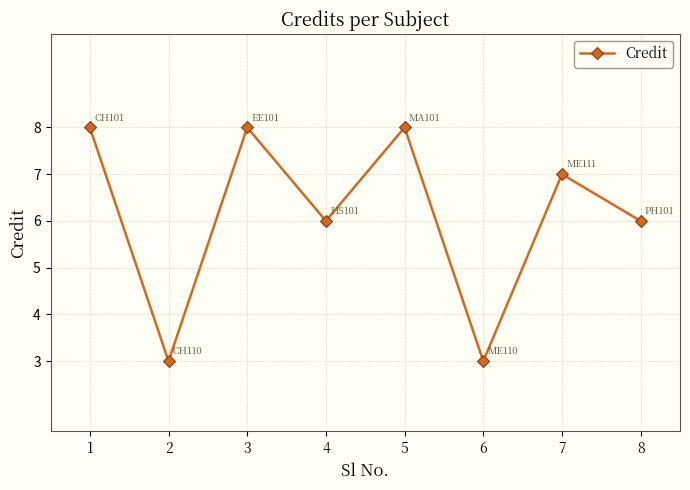

Is it true that the value at 6 is 1?

False